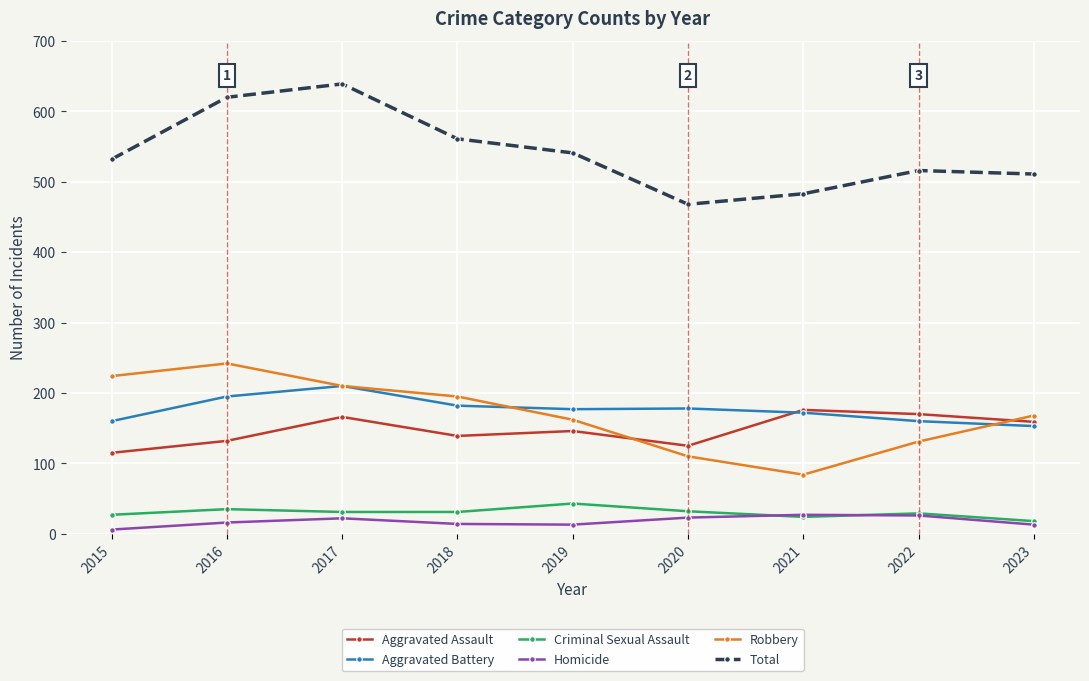

At which category does Total reach its first local peak?

2017